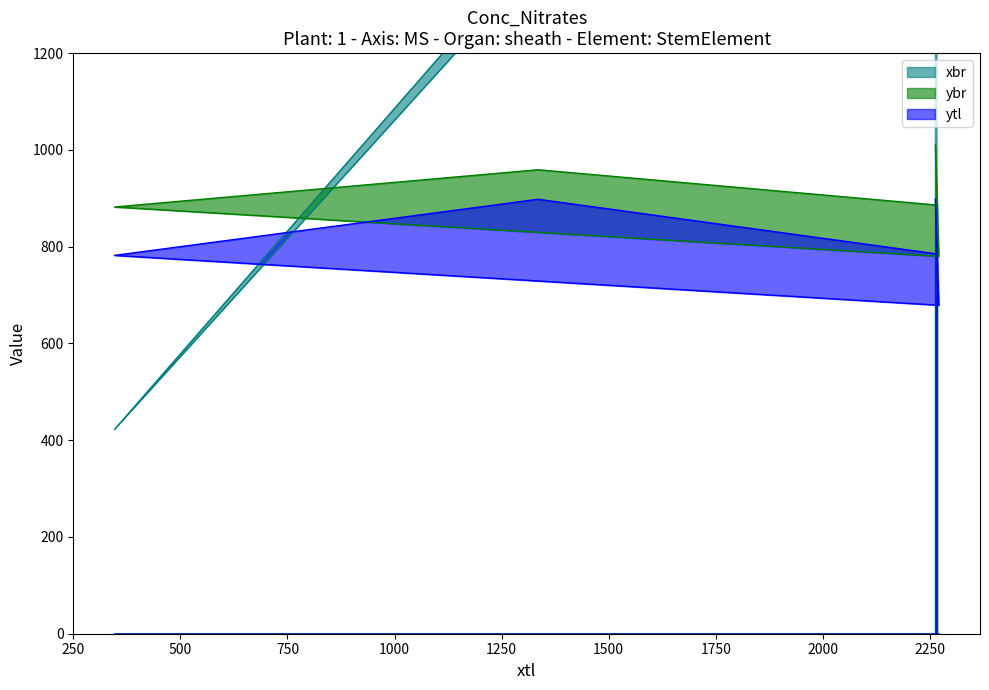

Which category has the lowest value across all series?

346